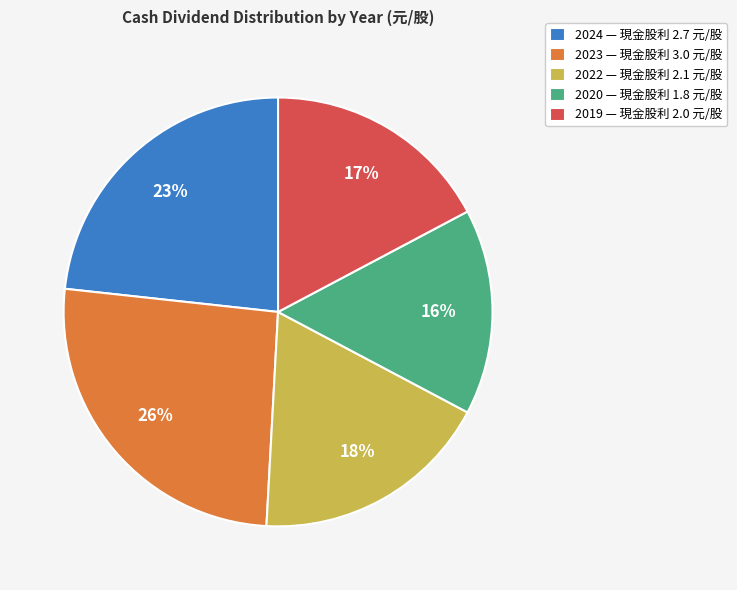

Combined, do 2022 and 2023 account for over 50%?

No